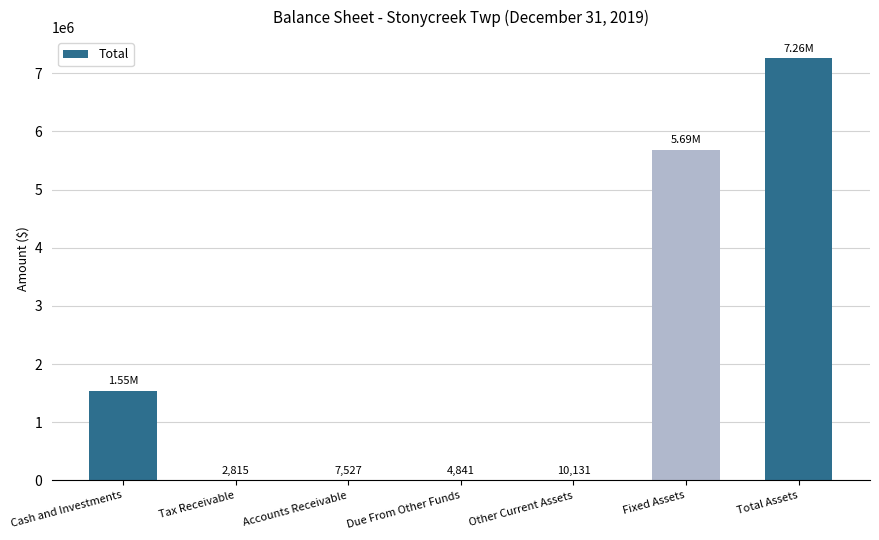

At which category does the chart reach its peak across all series?

Total Assets